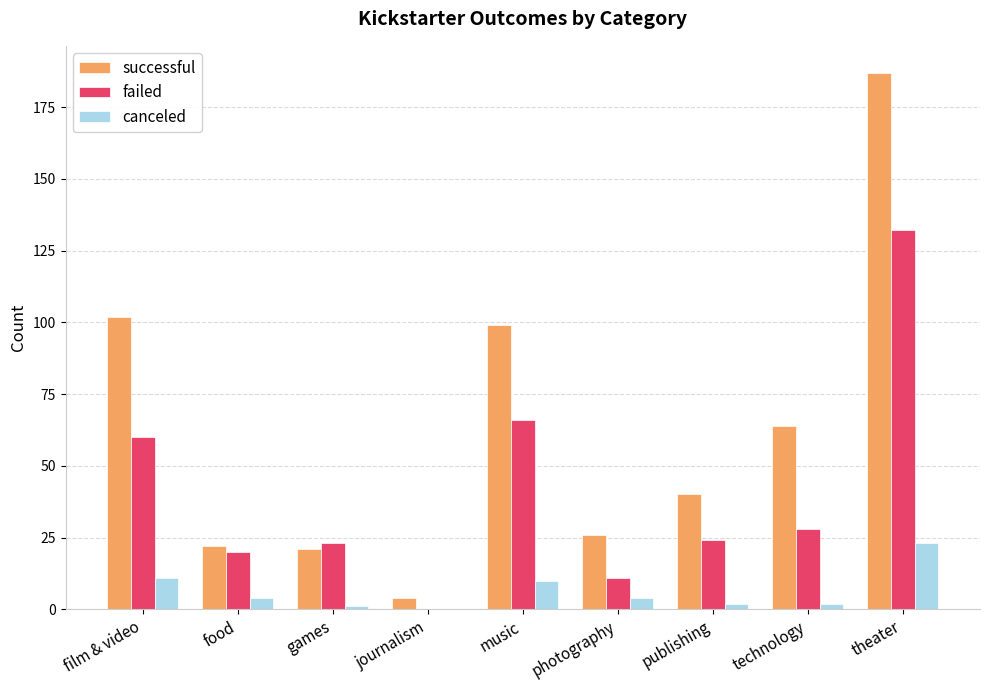

Is the value of failed at theater greater than the value of canceled at publishing?

Yes